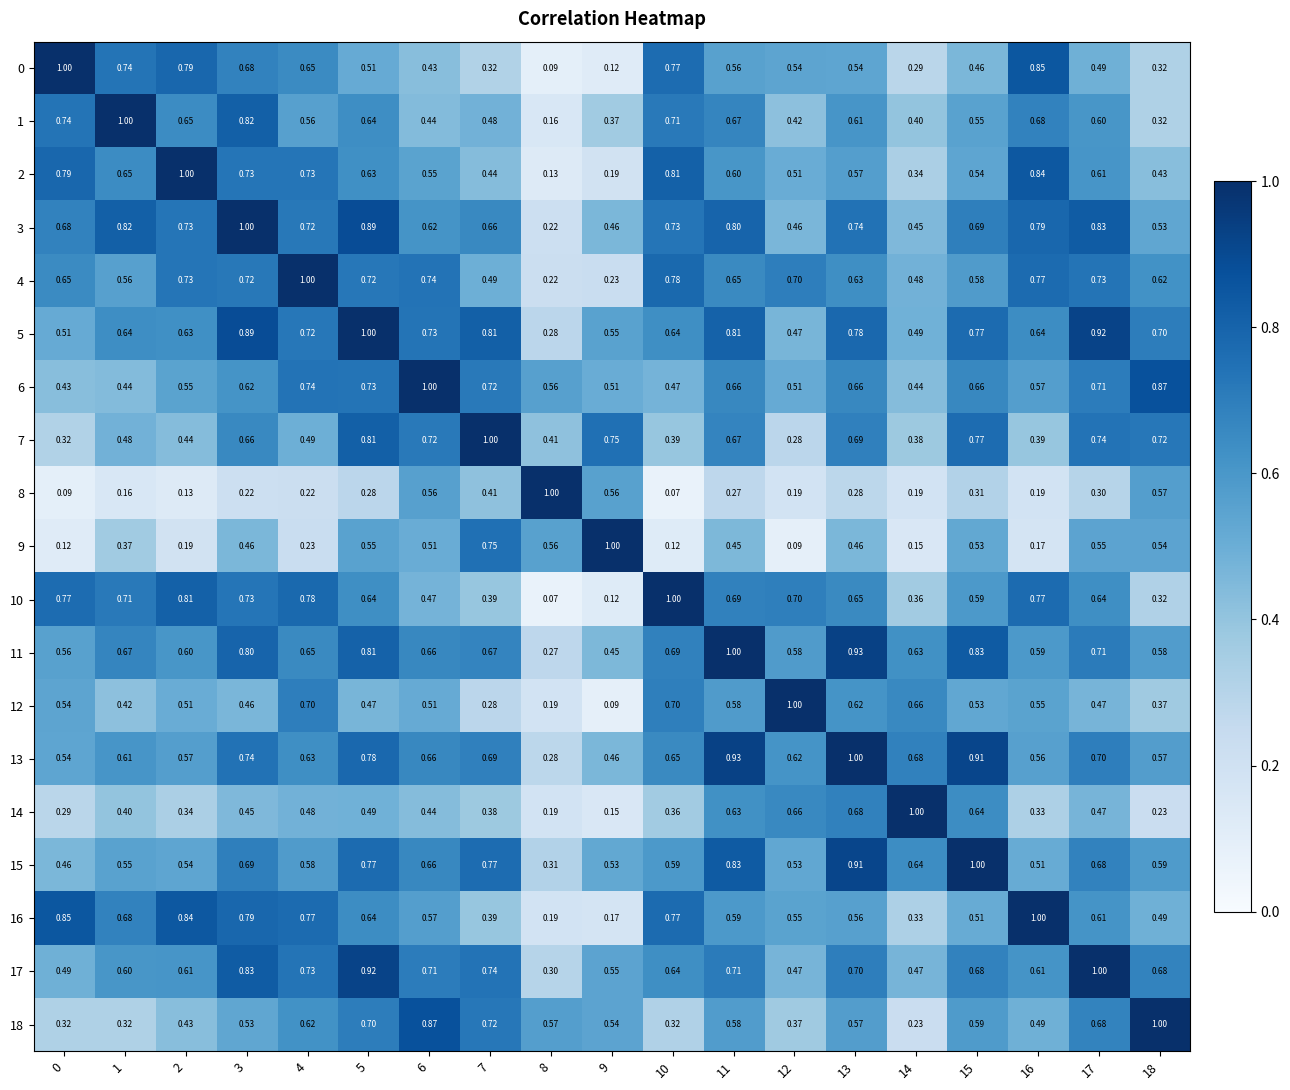

Is the value of 2 at 14 greater than the value of 12 at 3?

No